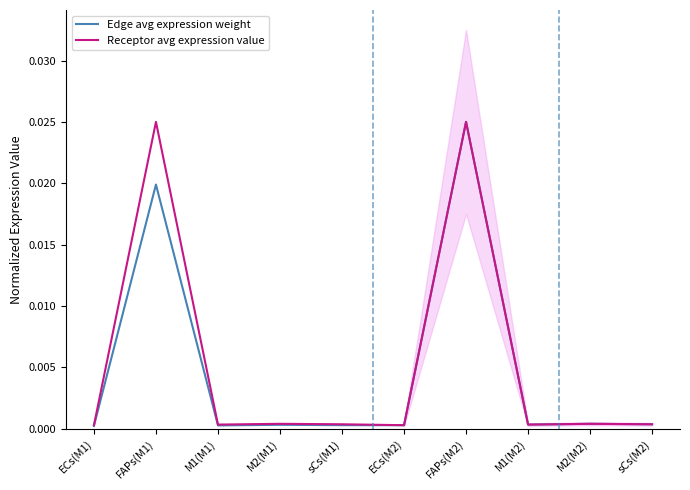

The Receptor avg expression value series shows 0.0 at ECs(M1). True or false?

True